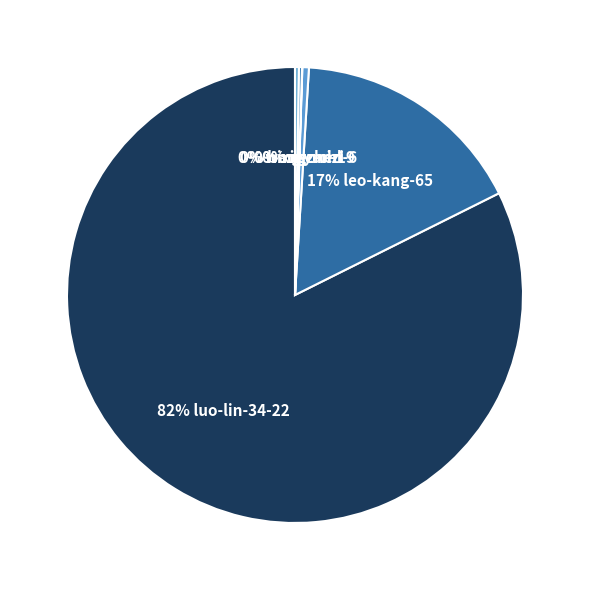

Count the number of slices in the pie.

6